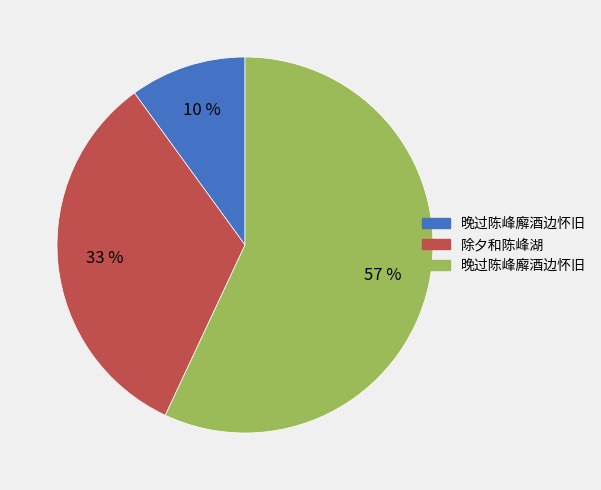

To the nearest percent, what is the average slice percentage?

33%